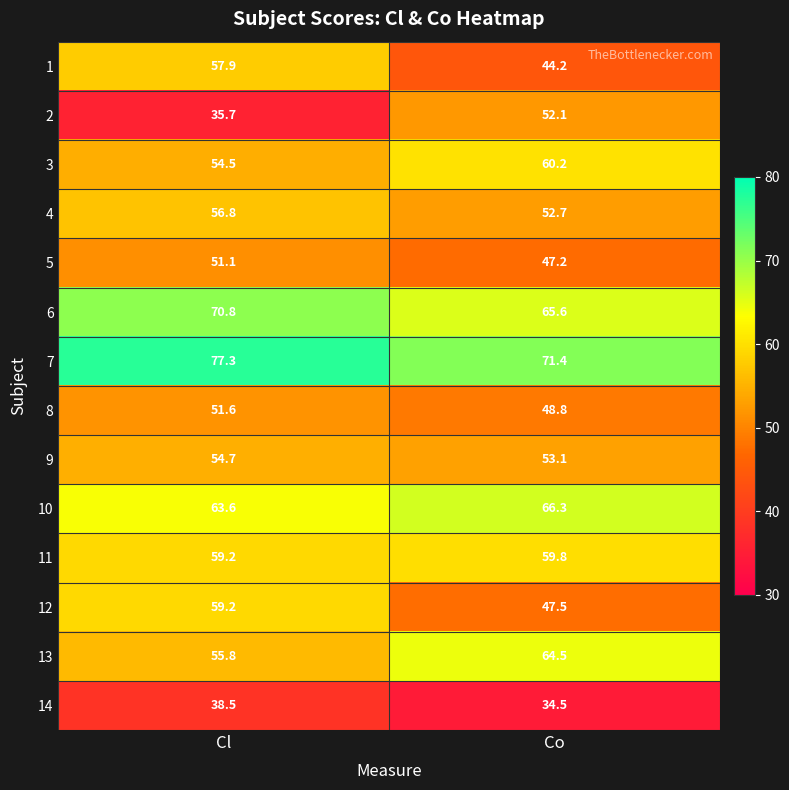

True or false: 2 has a value of 52.1 at Co.

True